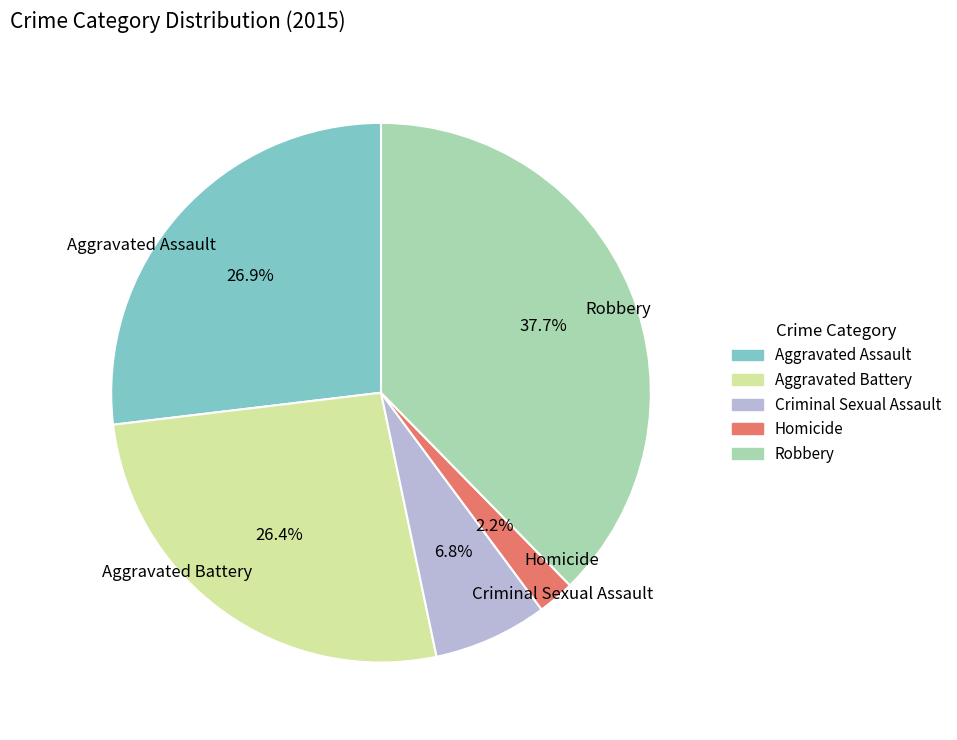

To the nearest percent, what is the average slice percentage?

20%